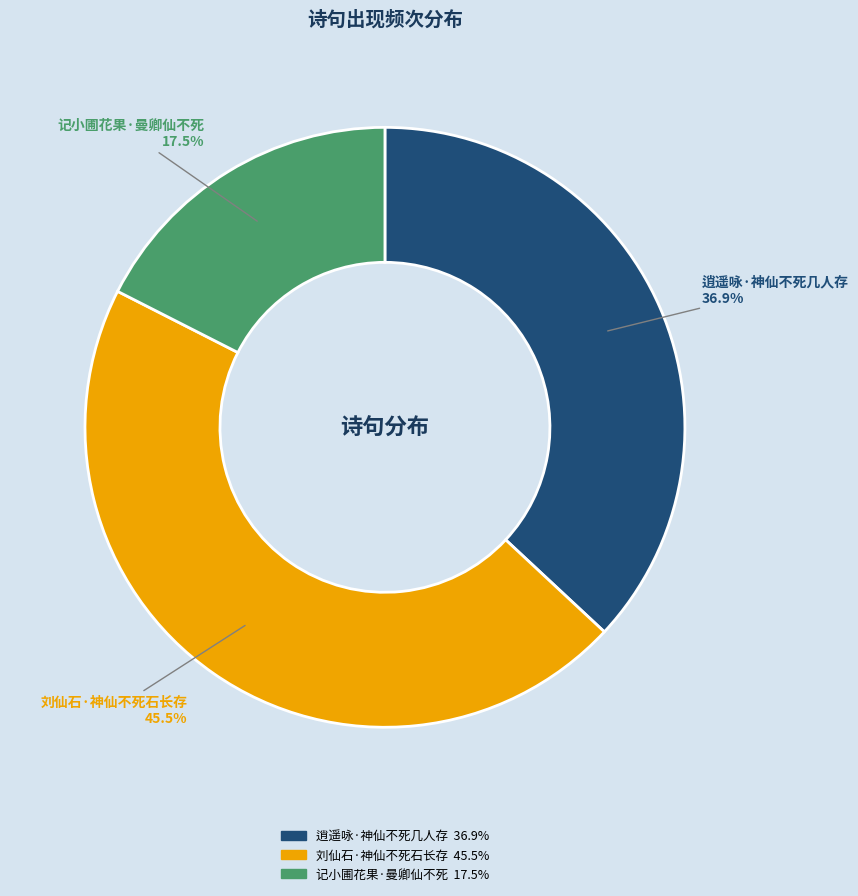

Is there a majority slice in this chart?

No